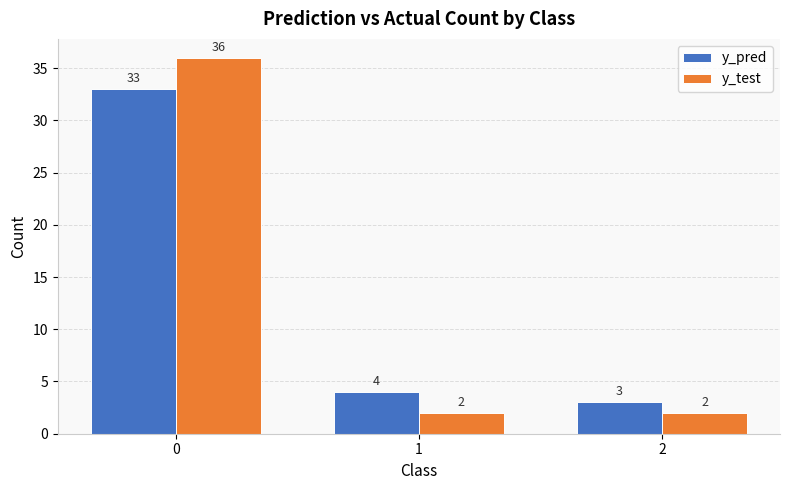

How many categories are shown in the chart?

3